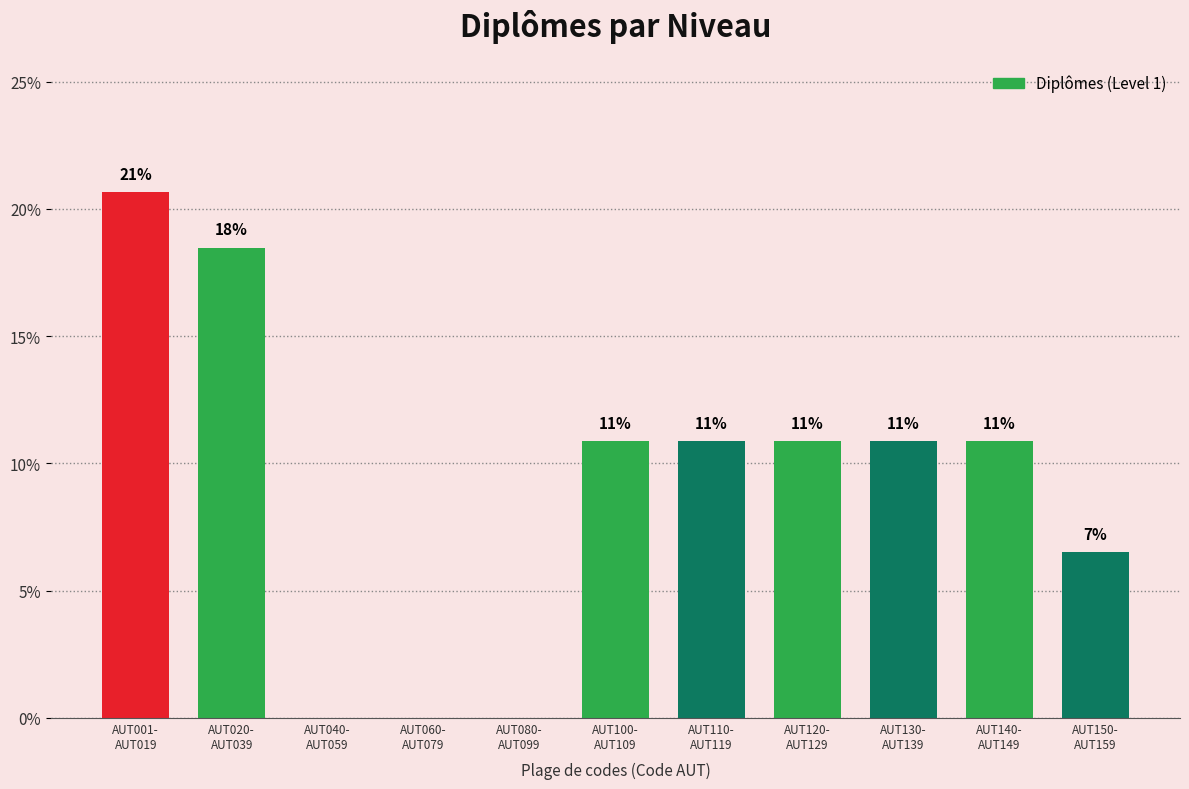

Are the bars horizontal?

No